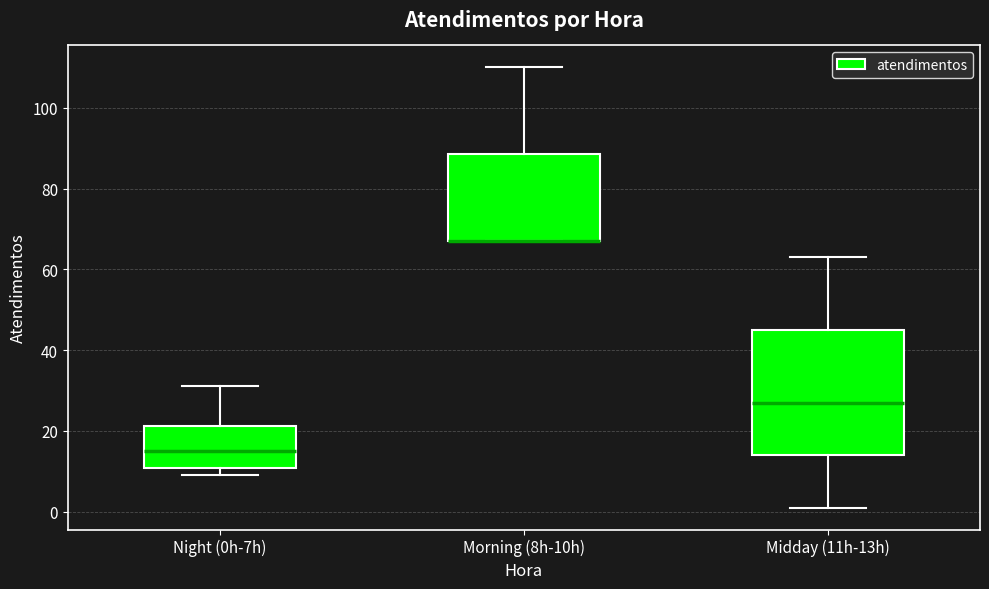

Which box is the tallest, from its lower edge to its upper edge?

Midday (11h-13h)